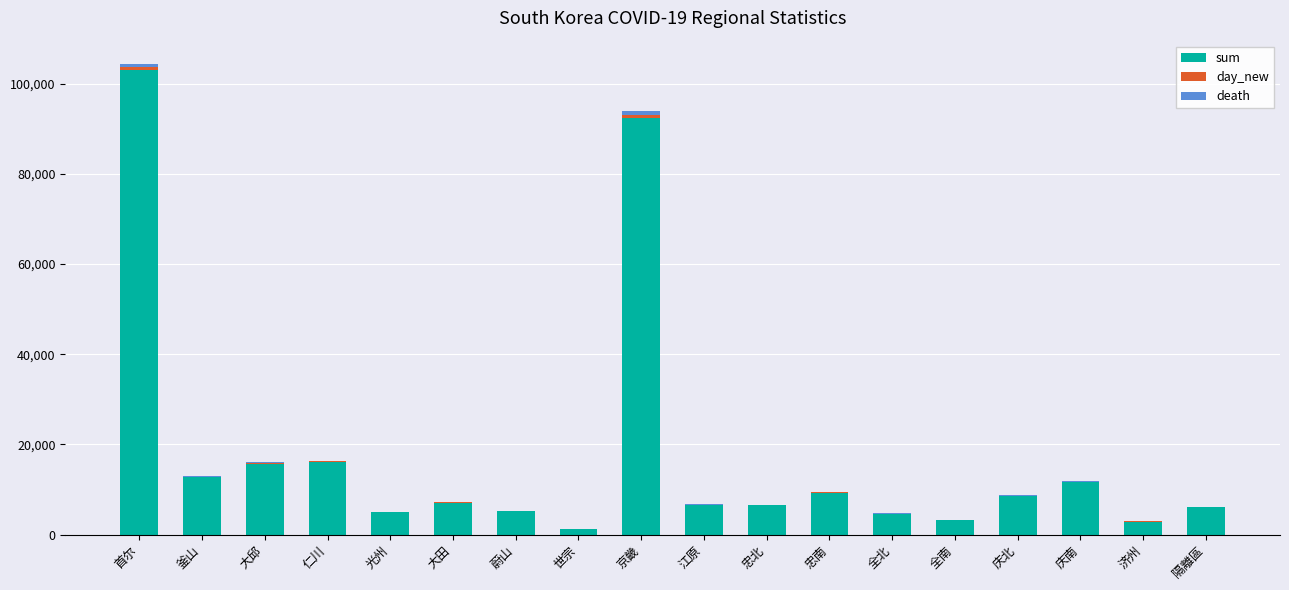

What is the sum of all sum values?

318105